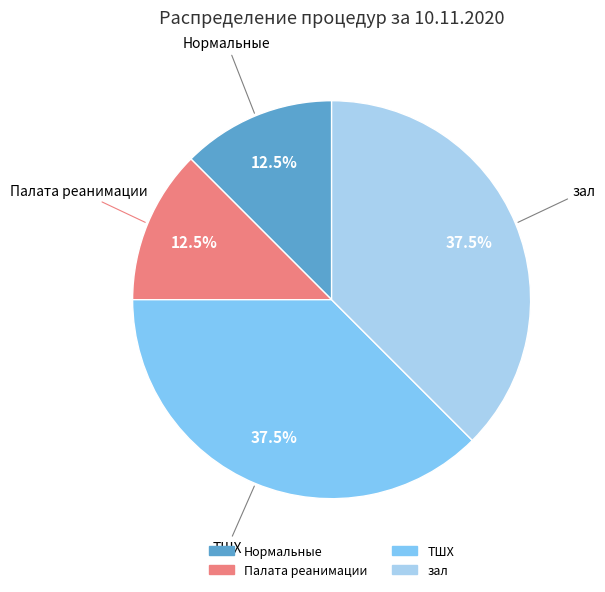

Count the number of slices in the pie.

4